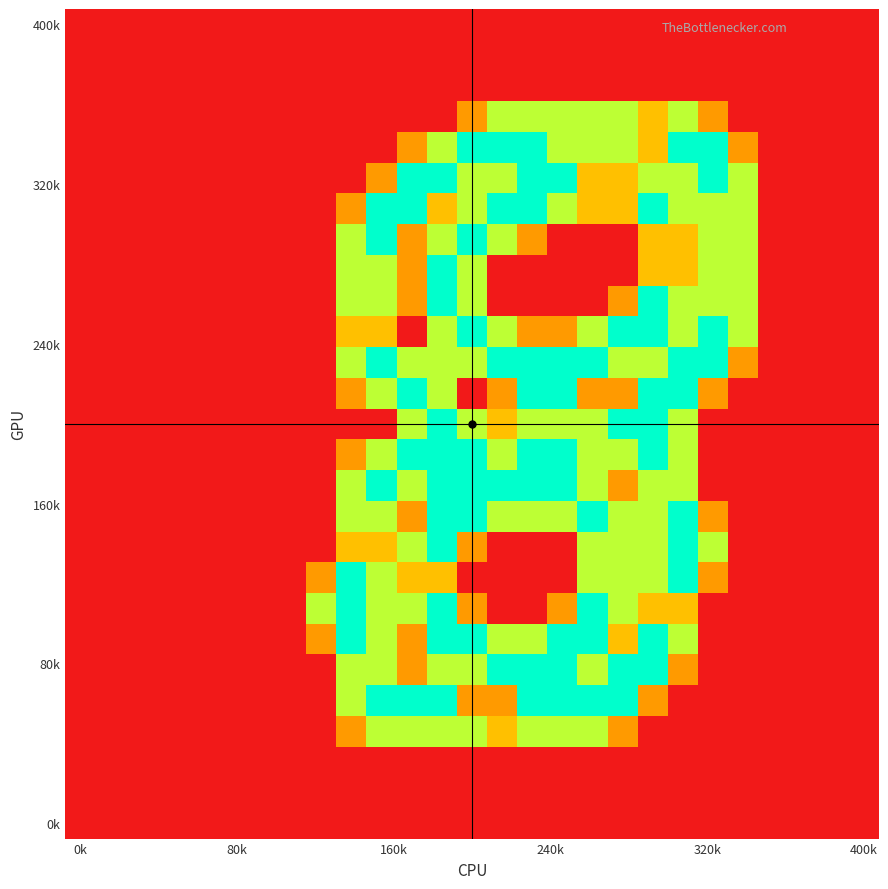

How many data points does each series have?

27